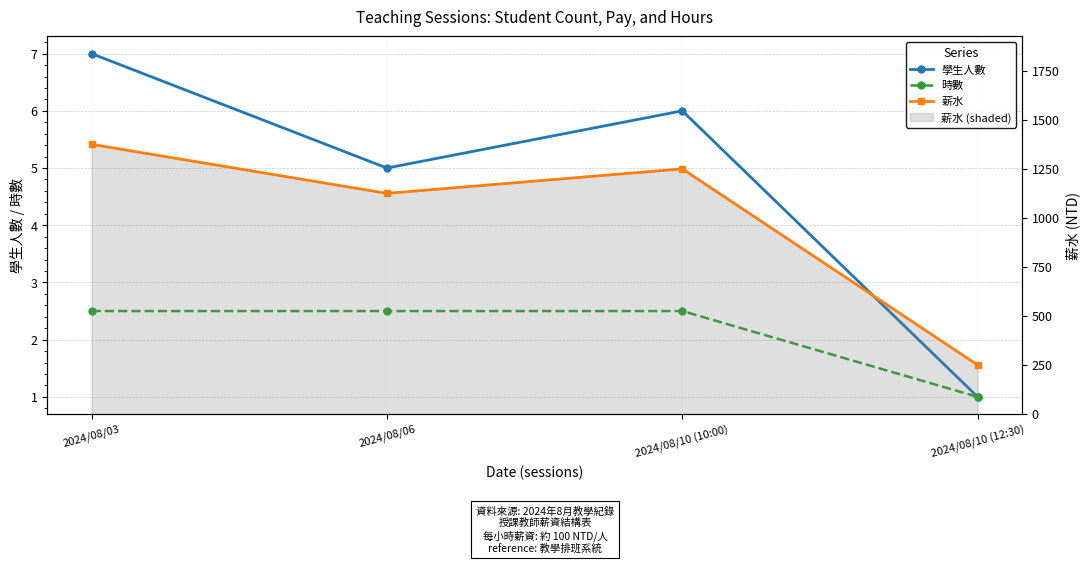

In 學生人數, how many points are higher than both neighbors (excluding endpoints)?

1